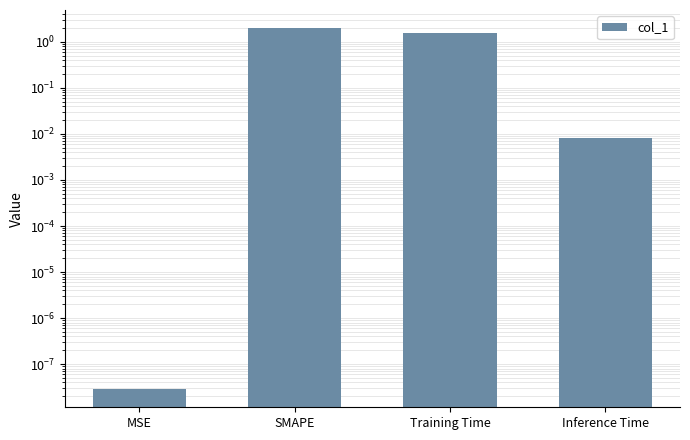

Reading right to left, extract all data points from this chart.

Inference Time=0.0	Training Time=1.5	SMAPE=2.0	MSE=0.0